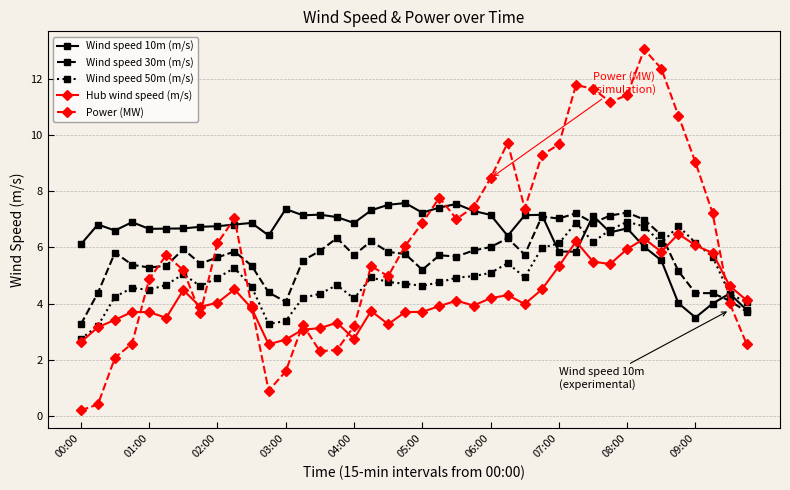

What is the value of the Wind speed 30m (m/s) point at the 22nd from the left?

5.7